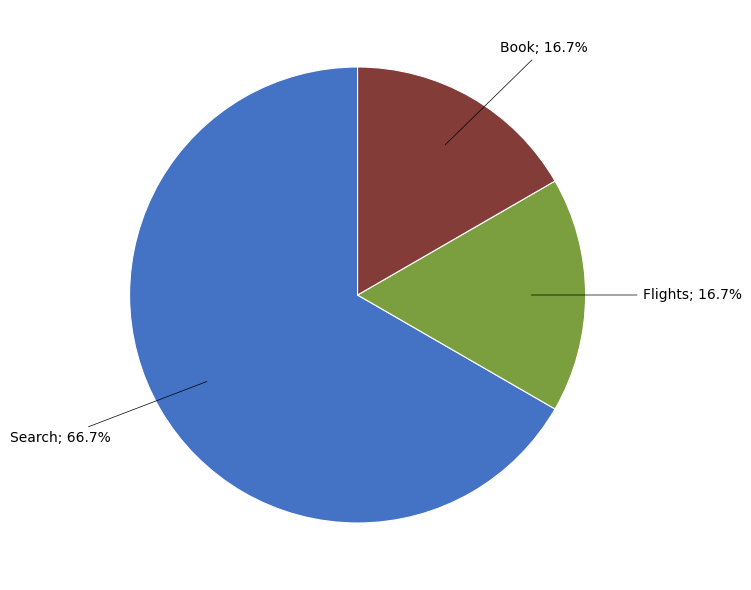

Does any single category account for the majority?

Yes